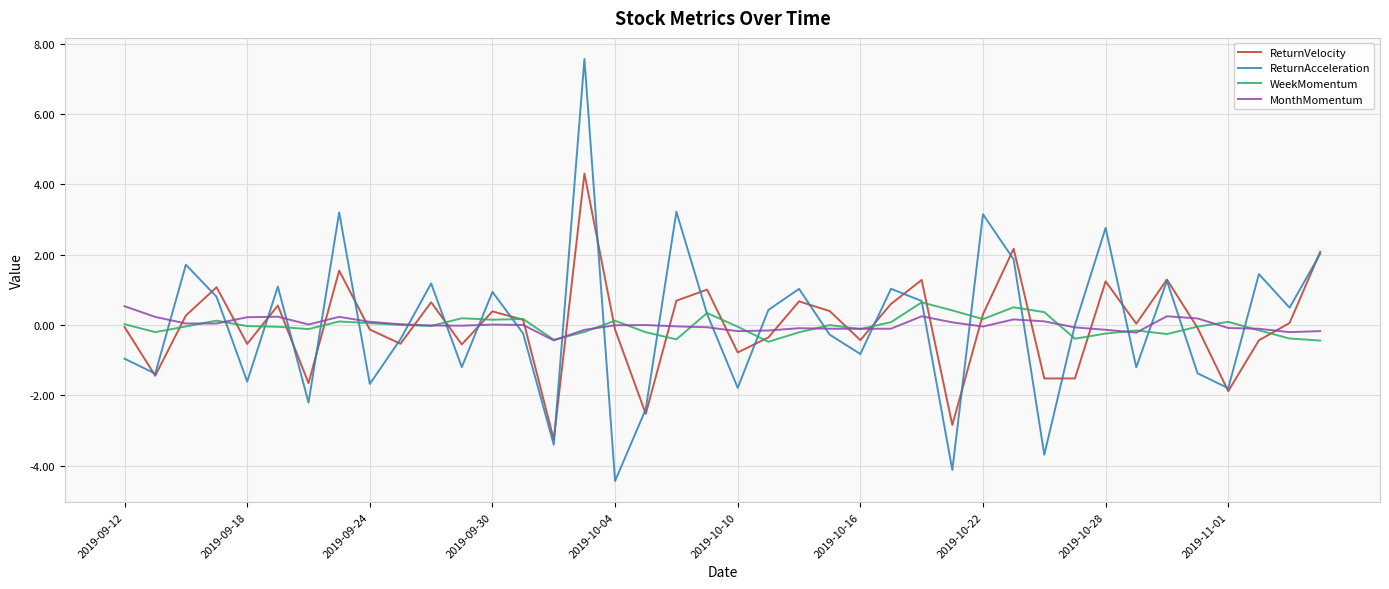

Which series has the widest spread of values?

ReturnAcceleration